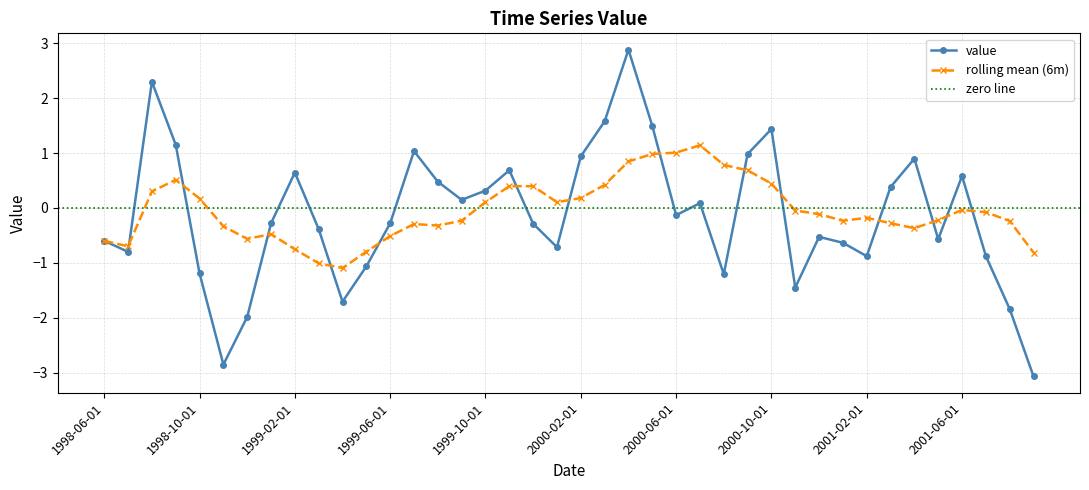

What is the label of the 32nd point from the right?

1999-02-01